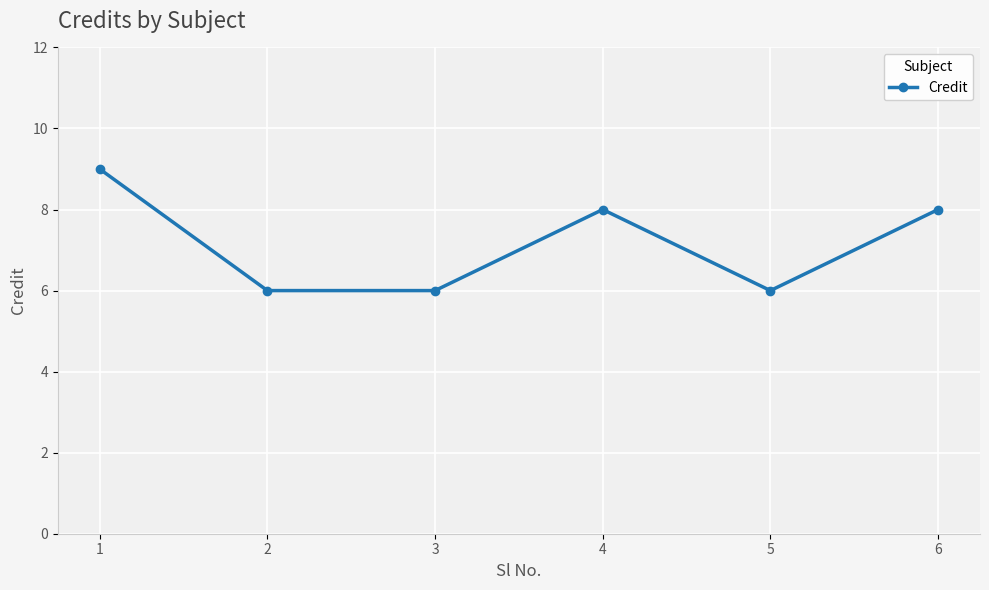

Does the chart have visible grid lines?

Yes